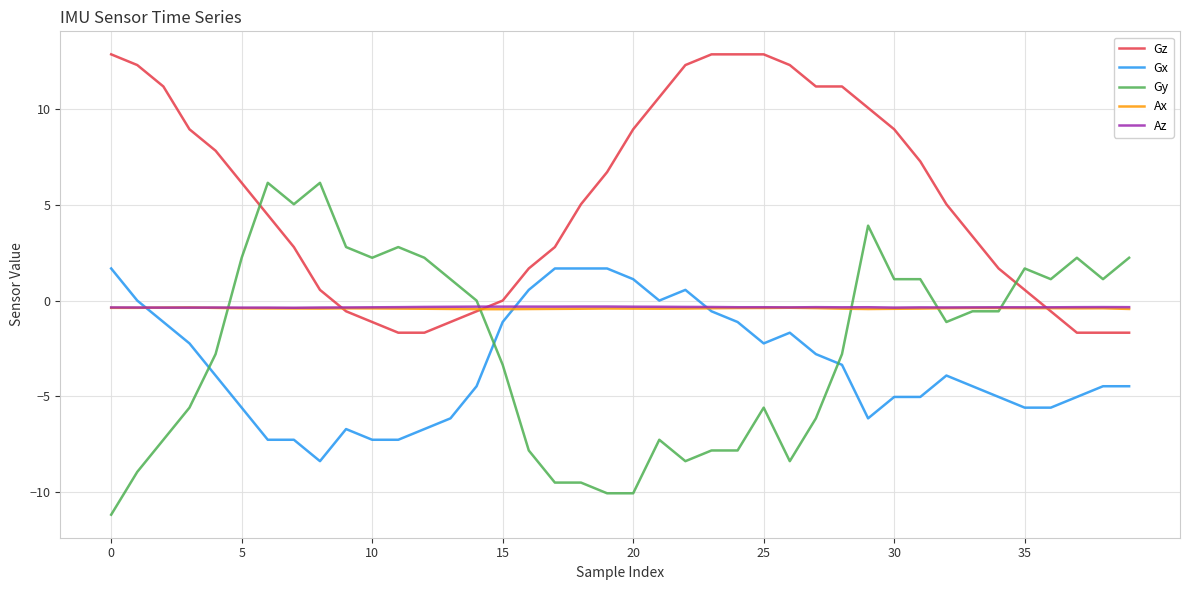

What are all the series names shown in the legend?

Gz, Gx, Gy, Ax, Az